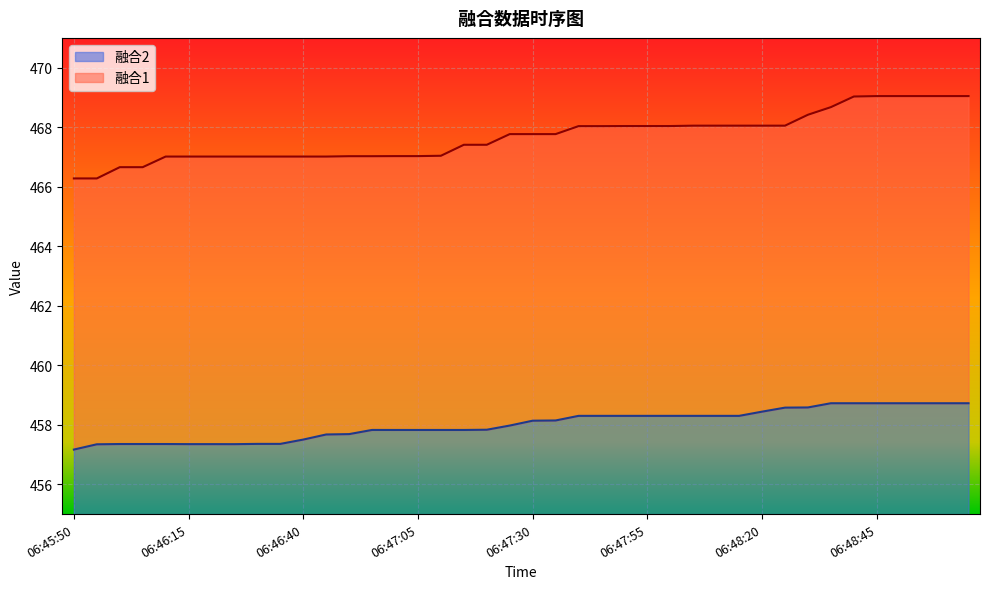

True or false: 融合1 has more than 2 points higher than both neighbors.

False